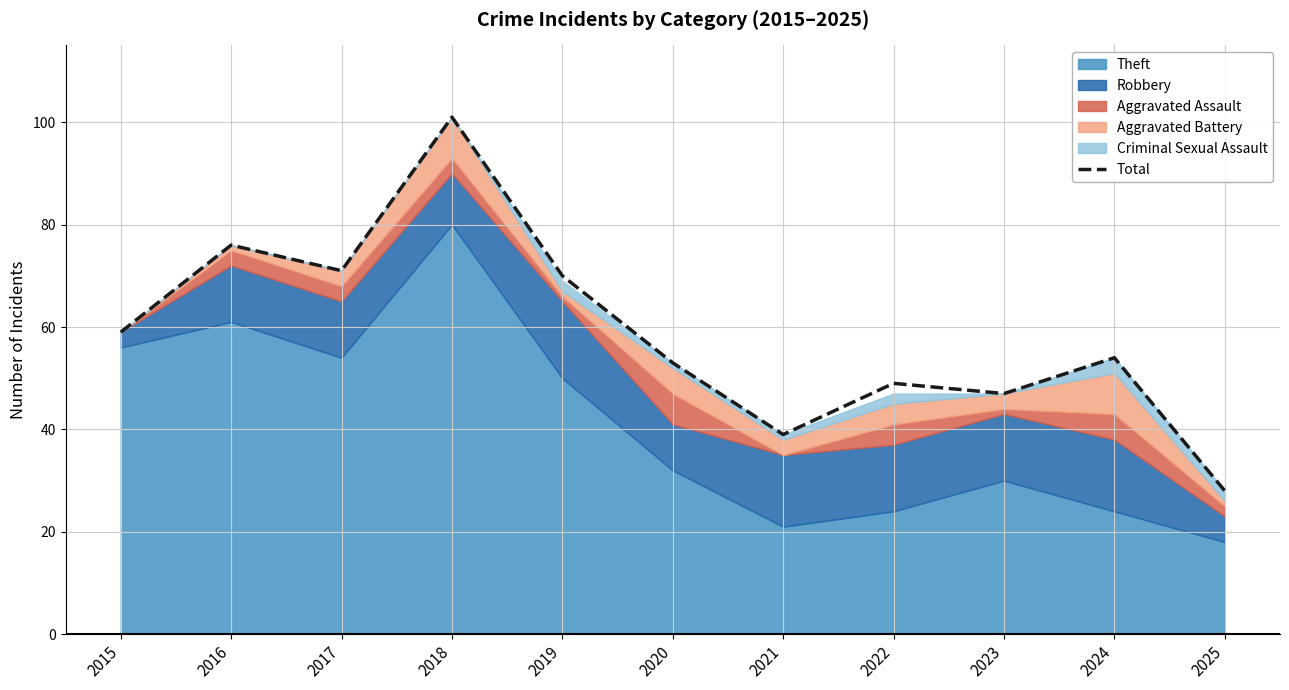

What is the difference between the maximum and minimum values?

73